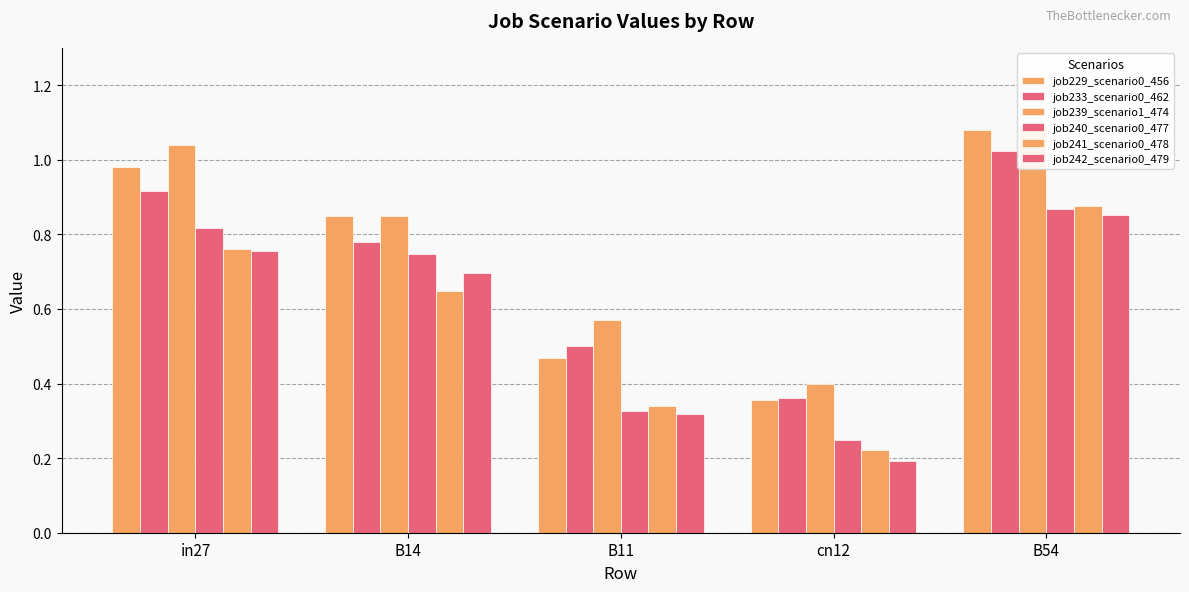

What position from the left is in27?

1